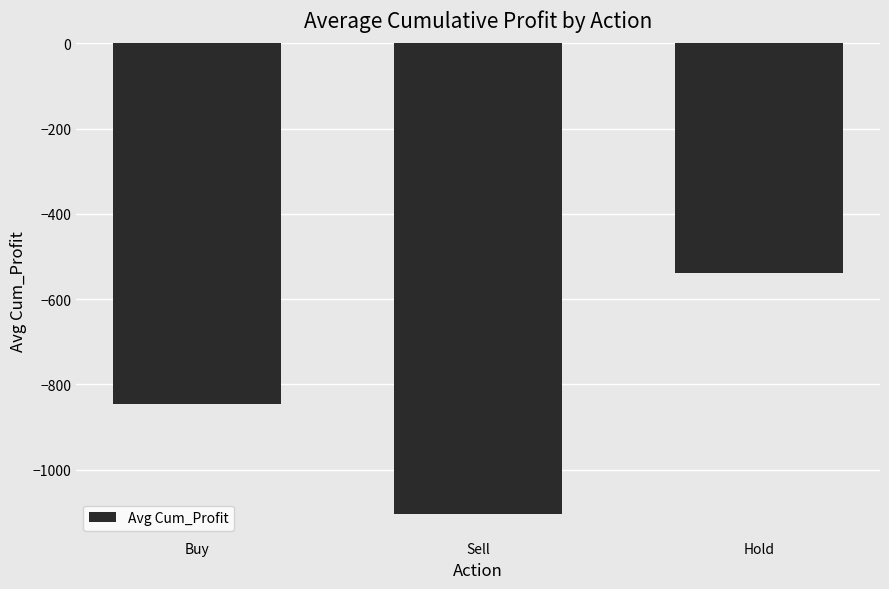

Which has a higher value, Hold or Sell?

Hold